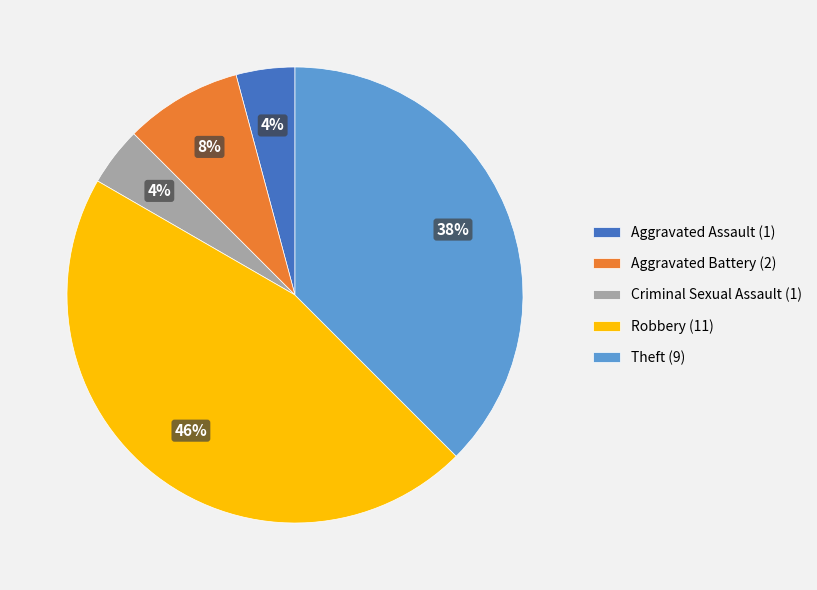

What percentage is the Robbery slice, to the nearest percent?

46%